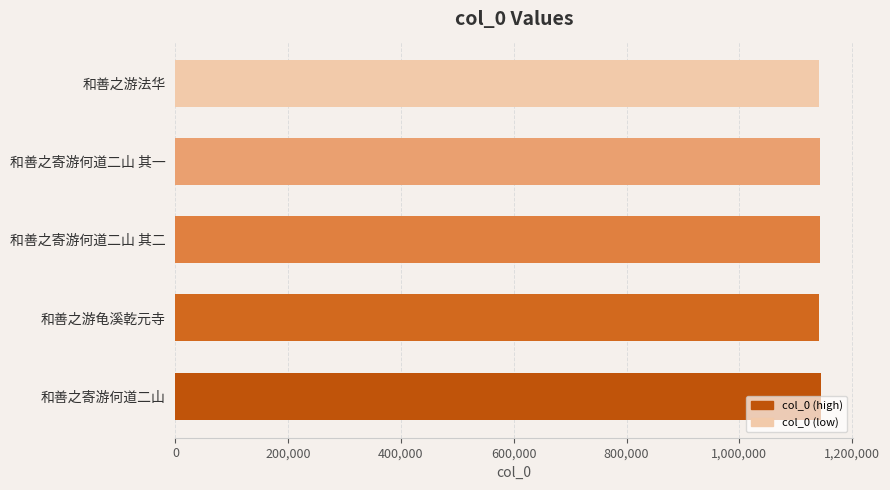

Approximately how many times larger is the value at 和善之游龟溪乾元寺 compared to 和善之寄游何道二山 其二?

1.0